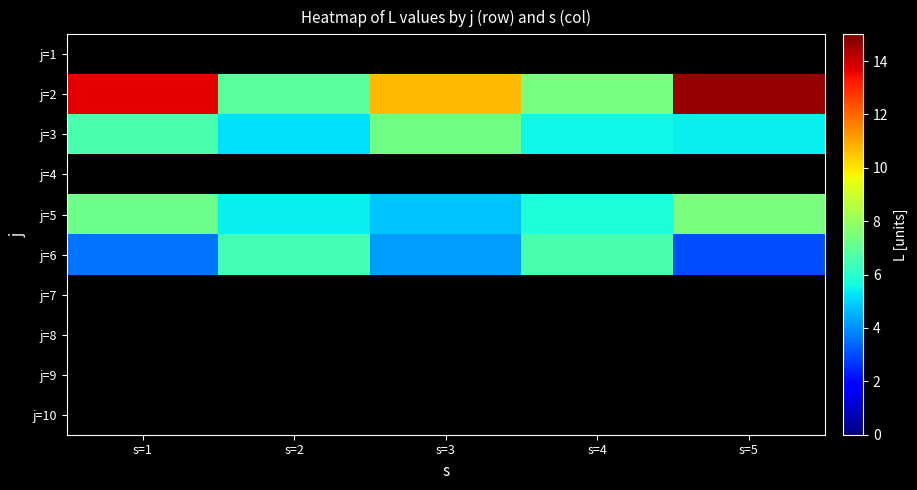

Where is j=2 nearest to the value 10?

s=3